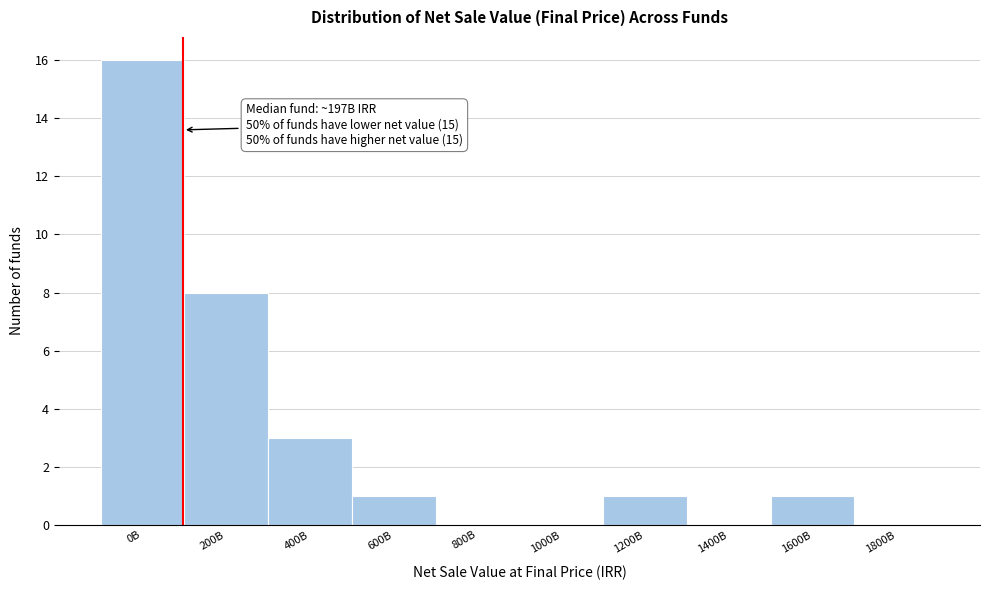

Reading left to right, what are all the values shown in this chart?

0B=16	200B=8	400B=3	600B=1	800B=0	1000B=0	1200B=1	1400B=0	1600B=1	1800B=0